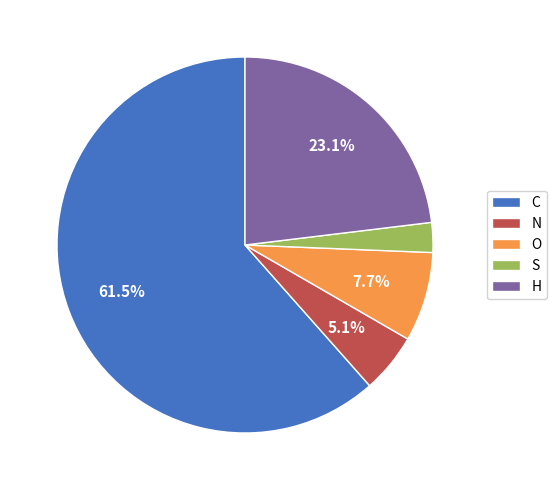

Combined, do O and N account for over 50%?

No